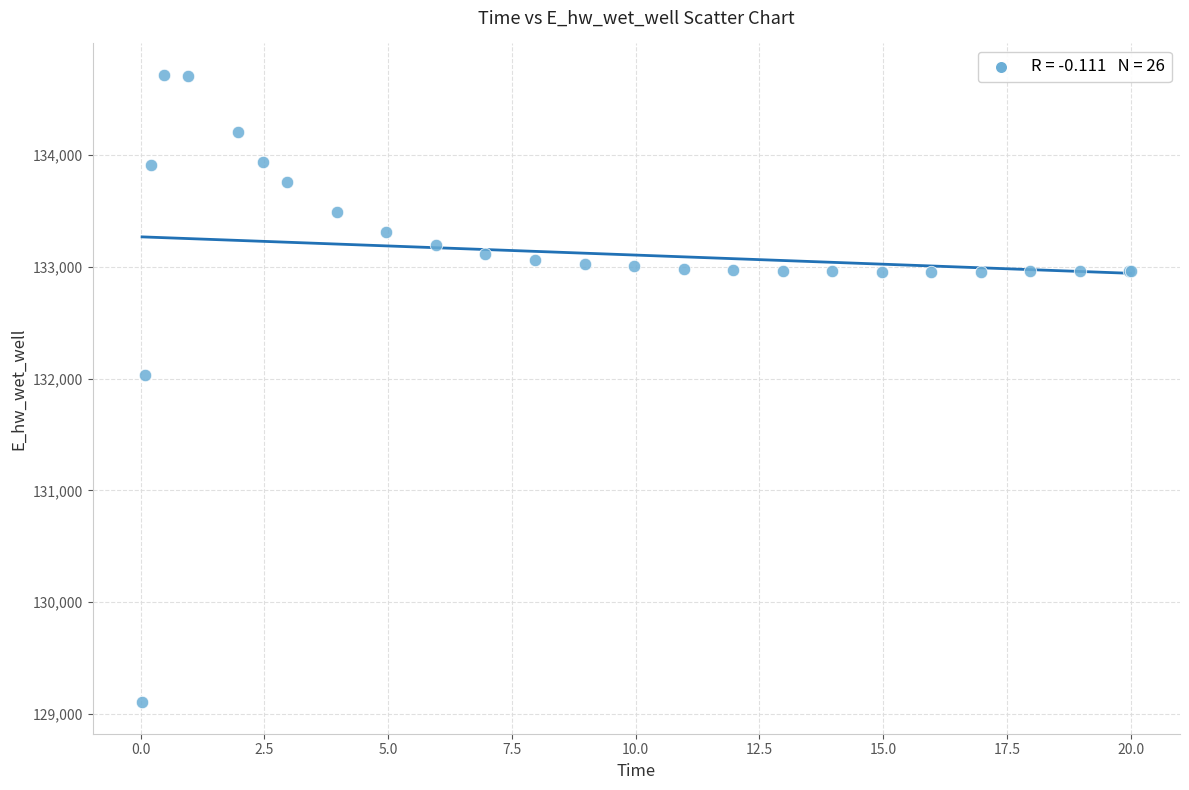

What Y value in the scatter plot is closest to 131911?

132033.3